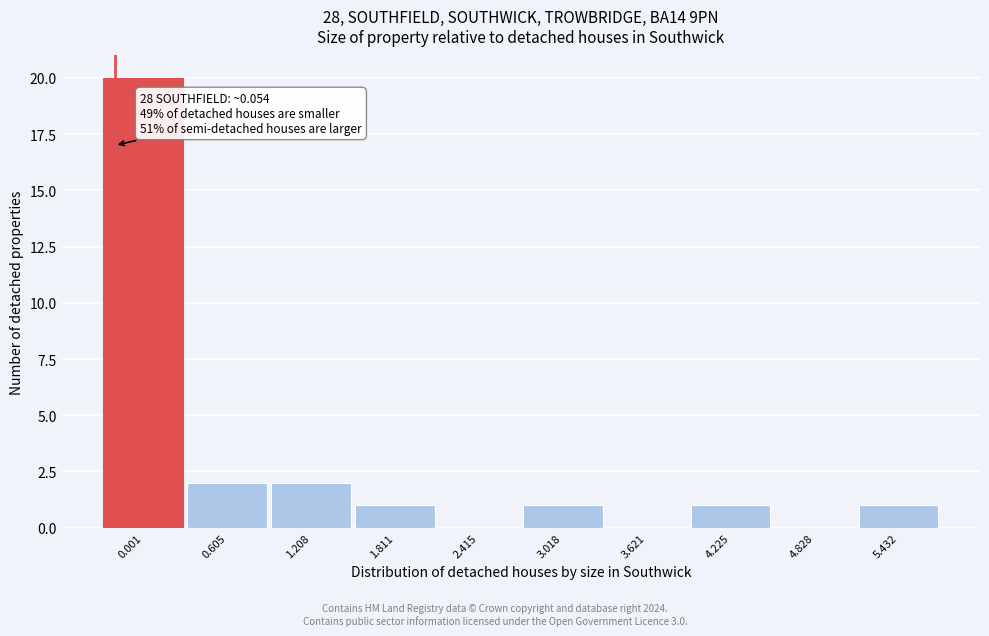

Reading right to left, transcribe all the data shown in this chart.

5.432=1	4.828=0	4.225=1	3.621=0	3.018=1	2.415=0	1.811=1	1.208=2	0.605=2	0.001=20